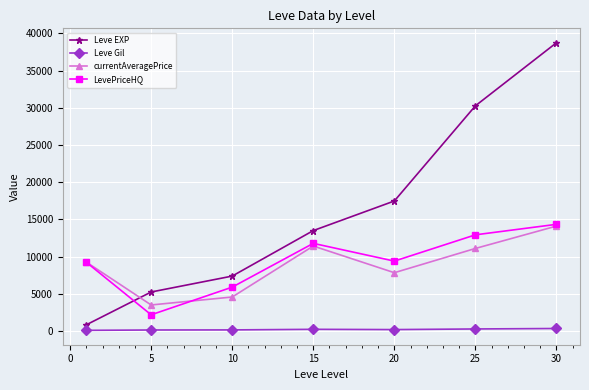

What is the greatest value displayed?

38742.5